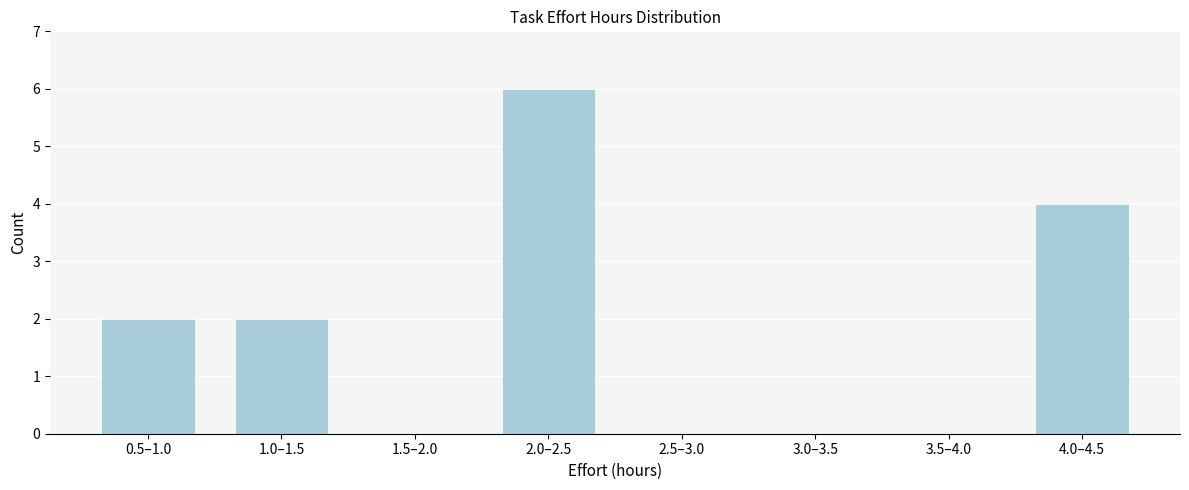

Reading right to left, list all the values displayed in this chart.

4.0–4.5=4	3.5–4.0=0	3.0–3.5=0	2.5–3.0=0	2.0–2.5=6	1.5–2.0=0	1.0–1.5=2	0.5–1.0=2